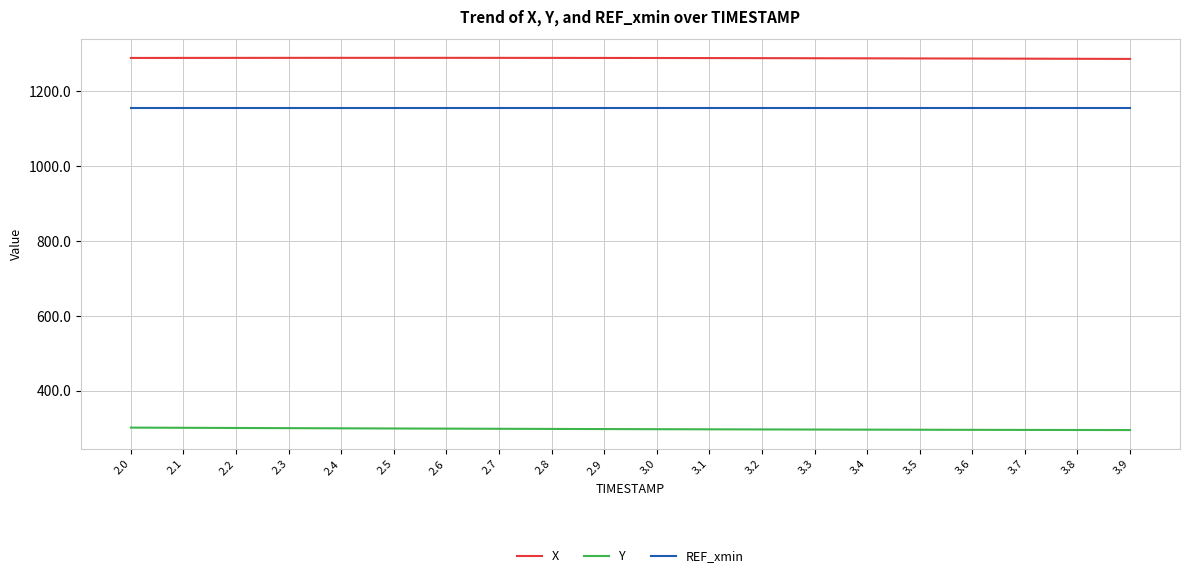

What is the sum of all Y values?

5941.8